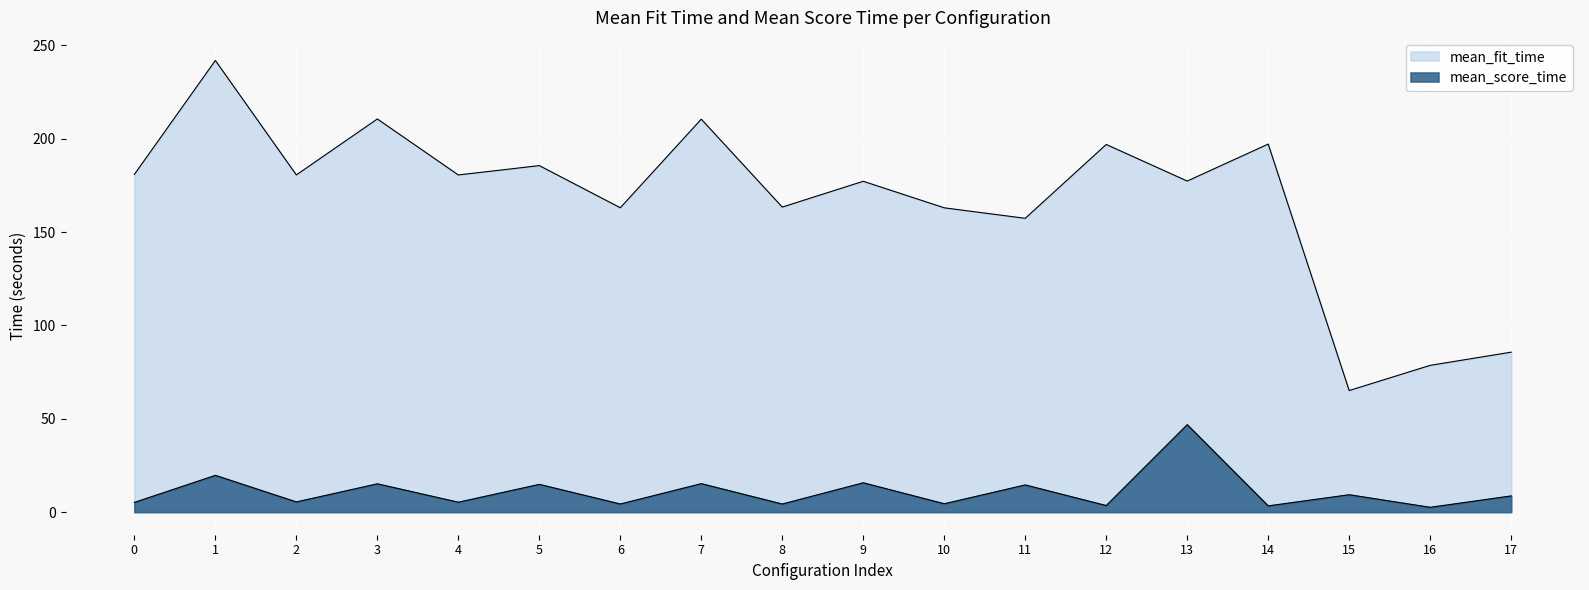

Is it true that mean_score_time equals 7.8 at 6?

False